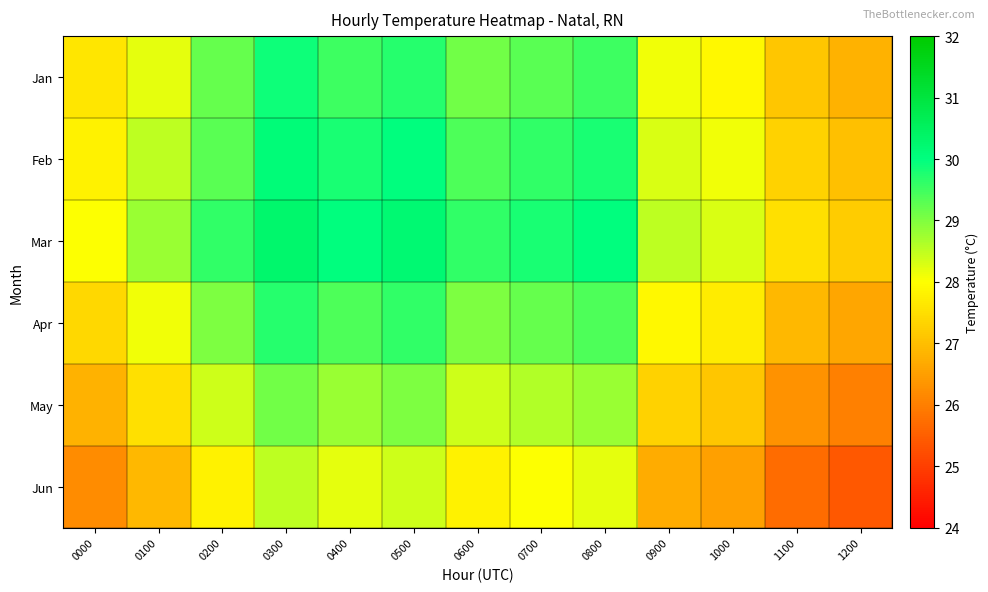

Rank the series by their maximum value, from lowest to highest.

Jun, May, Apr, Jan, Feb, Mar